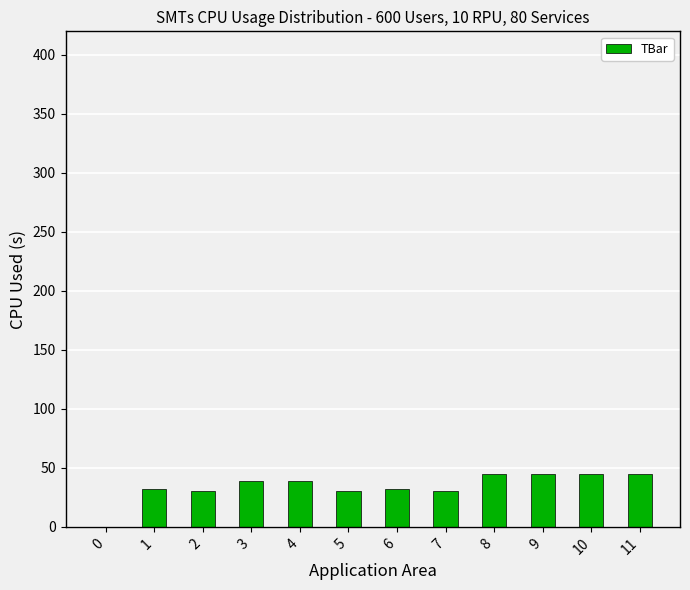

What value does the data have at 10?

45.0